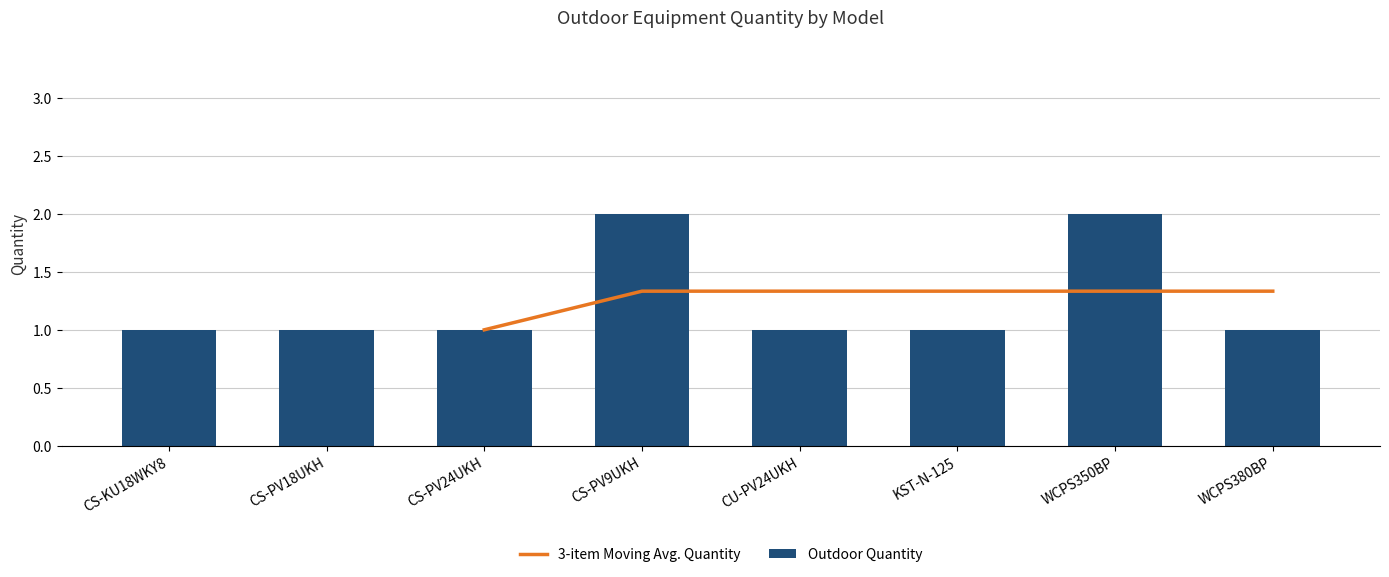

True or false: Outdoor Quantity has a value of 3 at CS-PV9UKH.

False